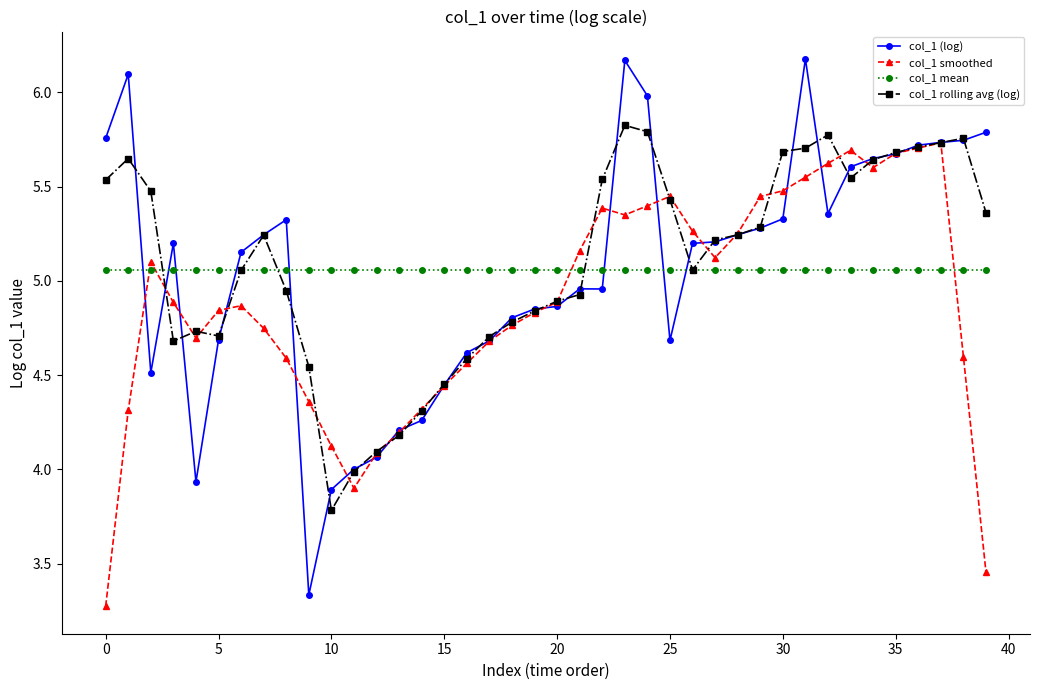

What is the greatest value displayed?

6.2